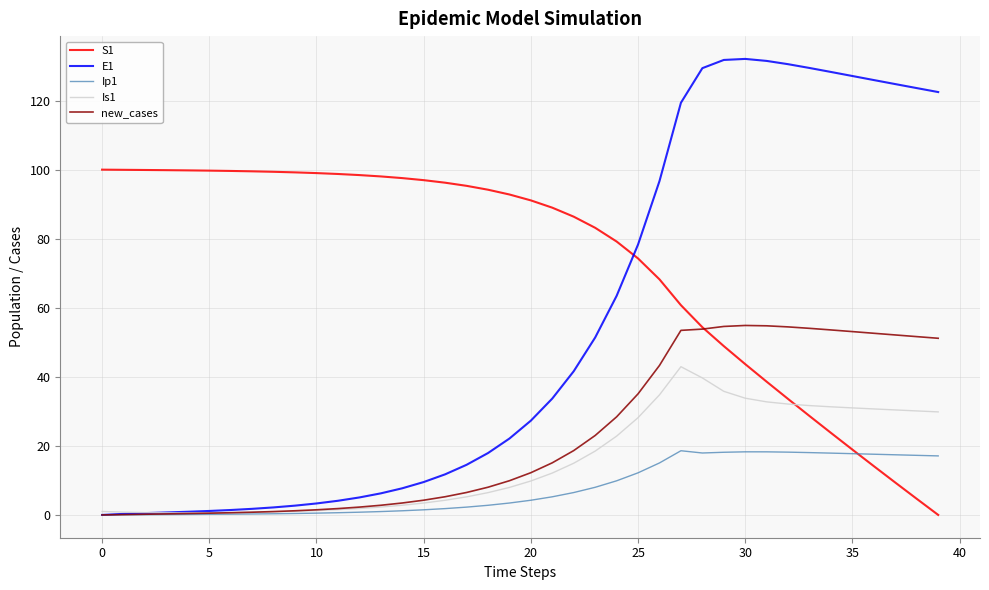

Which series has the largest total across all categories?

S1